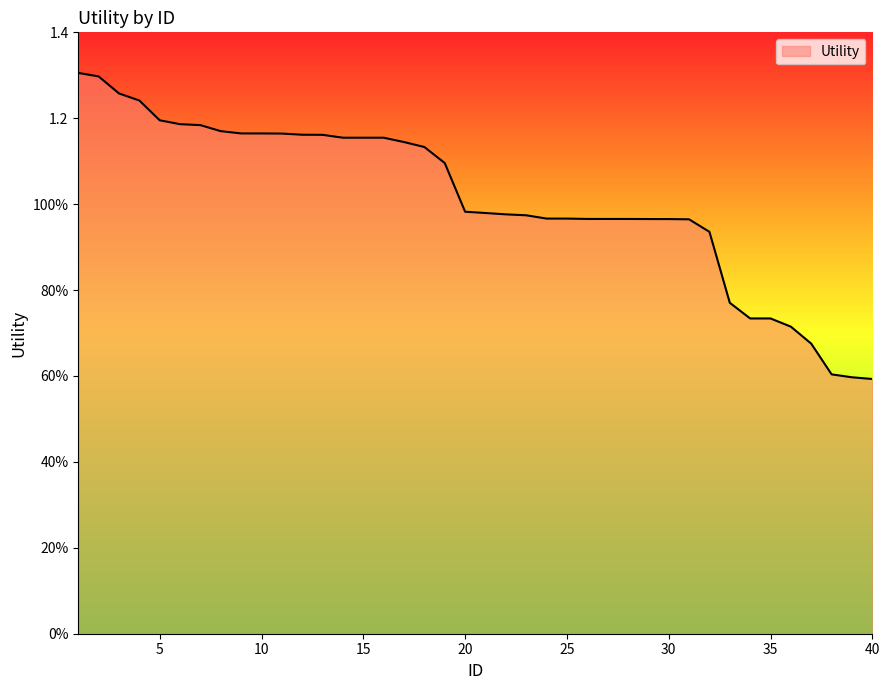

Is this an area chart (filled region under the line)?

Yes